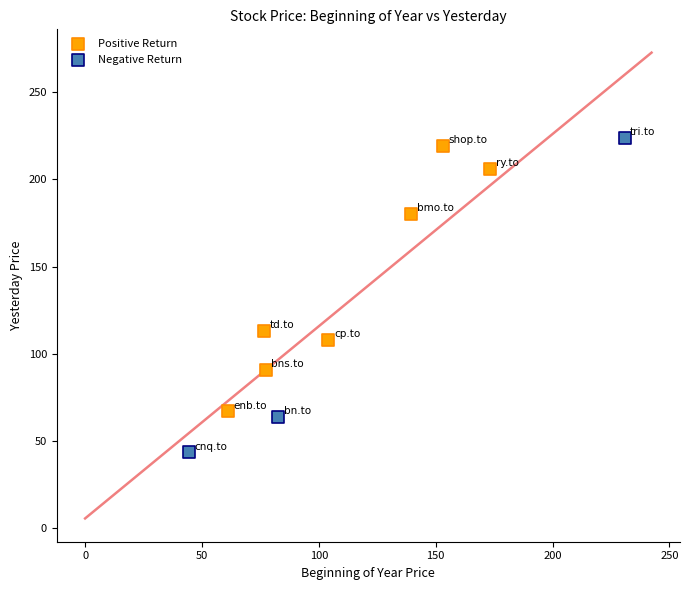

Which series contains the lowest Y value?

Negative Return